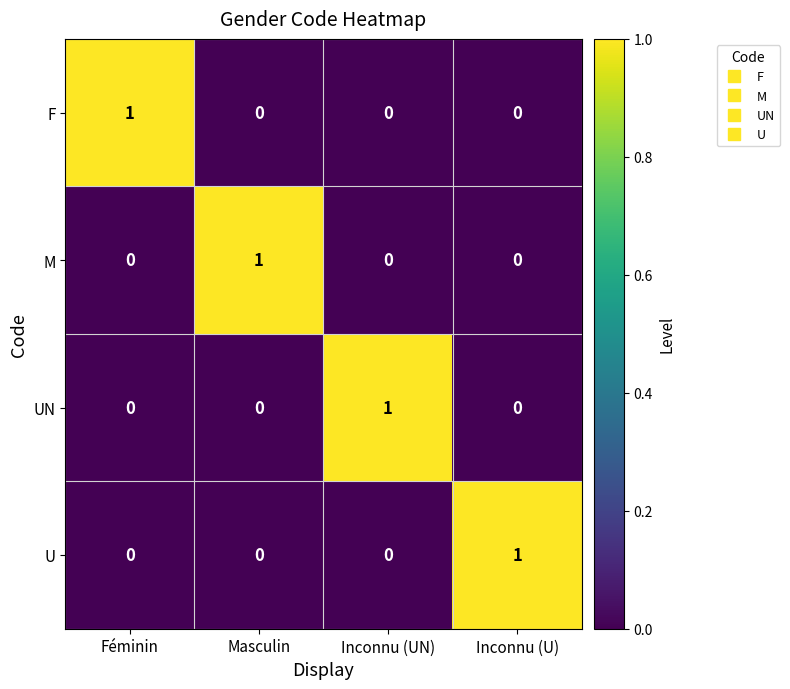

How many U values are between 0 and 1?

4